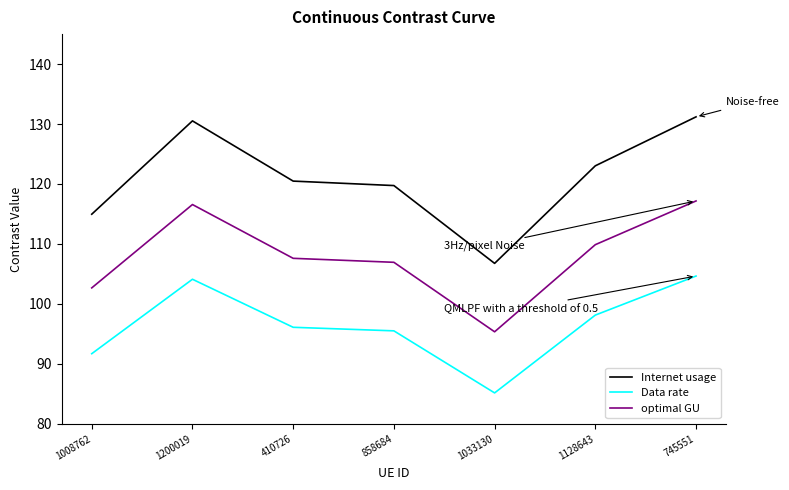

How many interior local peaks does the Internet usage series have?

1